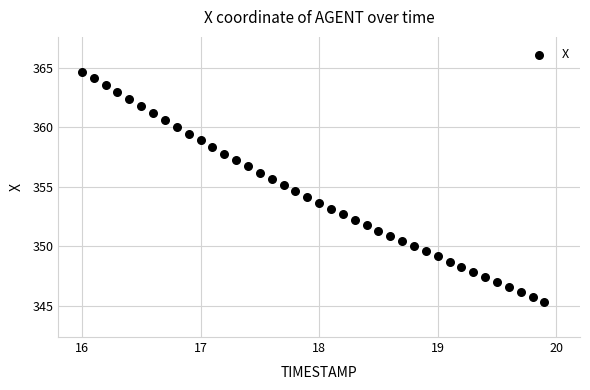

What is the range of X values (max minus min)?

3.9